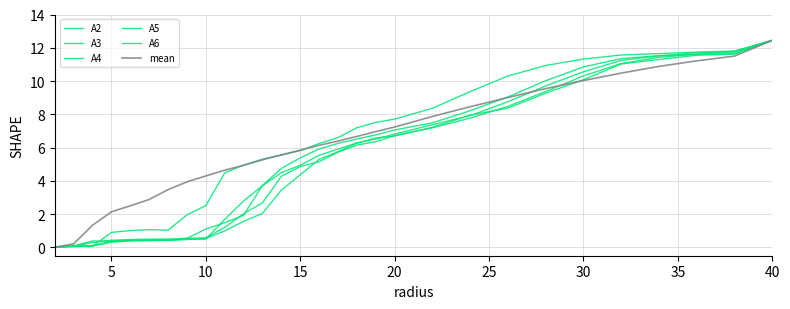

Is this an area chart (filled region under the line)?

No